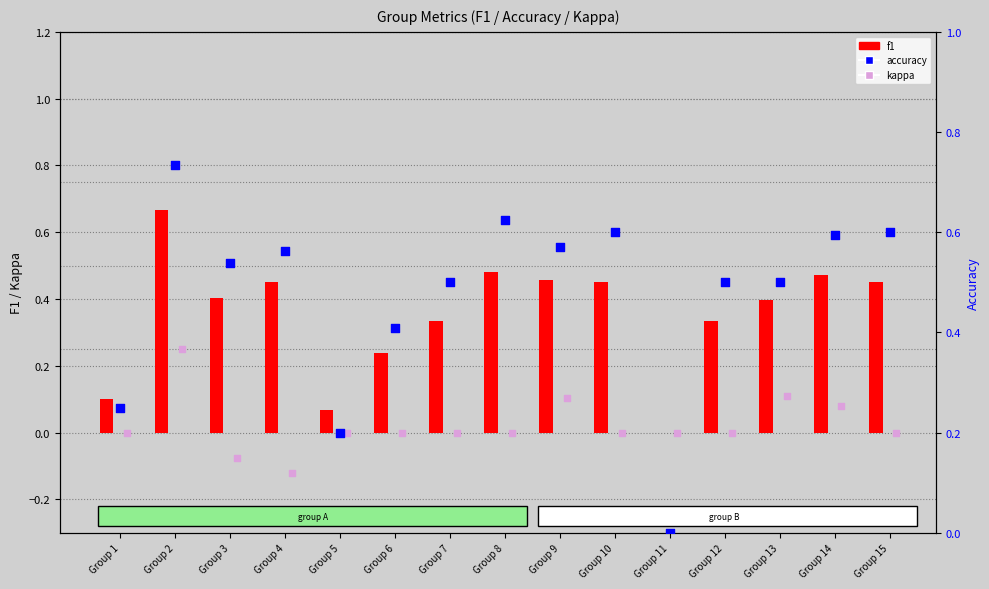

What are all the series names shown in the legend?

f1, kappa, accuracy